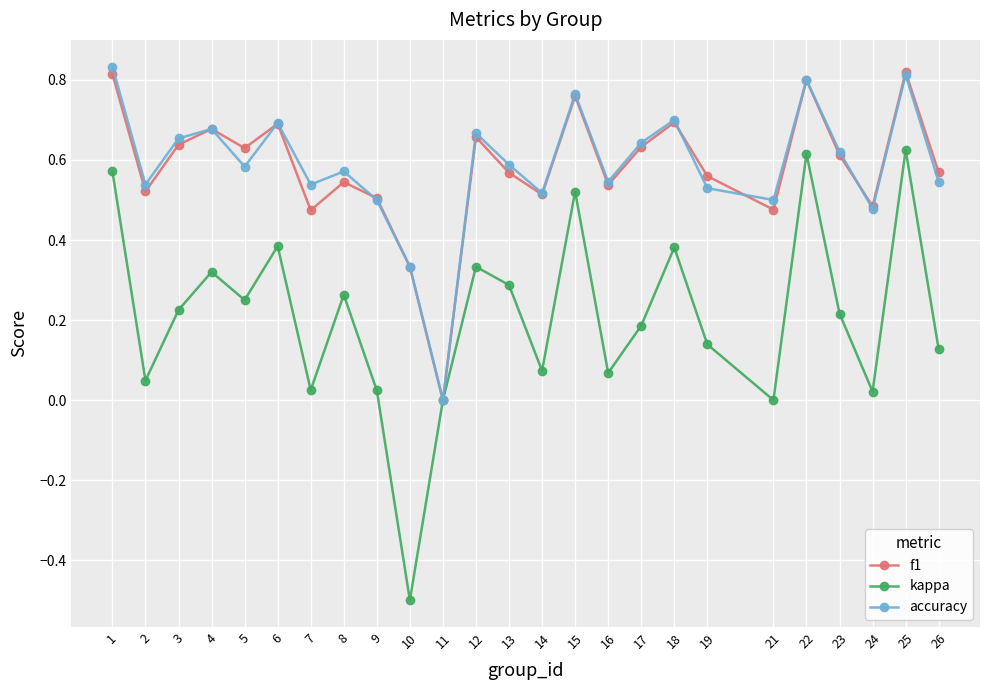

At which category is the sum across all series the highest?

25